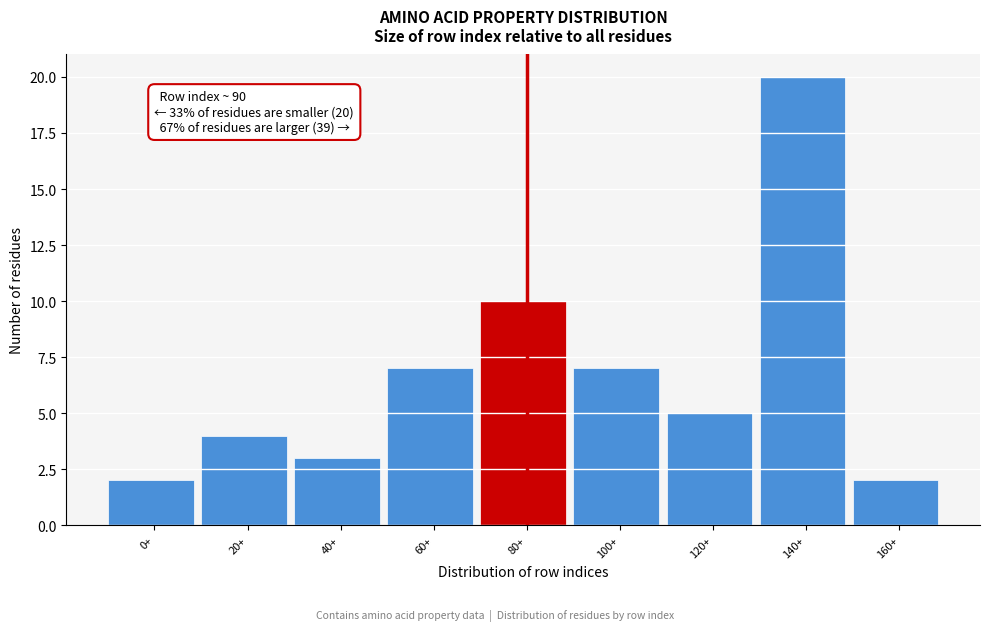

Reading left to right, what are all the values shown in this chart?

2	4	3	7	10	7	5	20	2